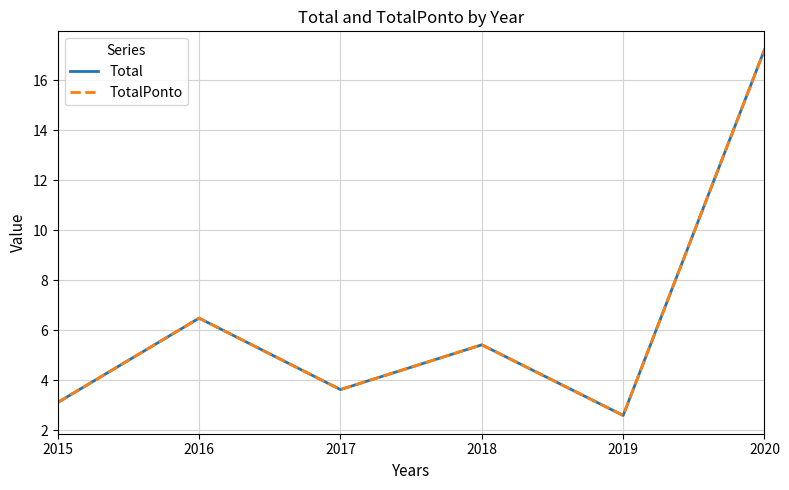

True or false: TotalPonto has more than 0 points higher than both neighbors.

True